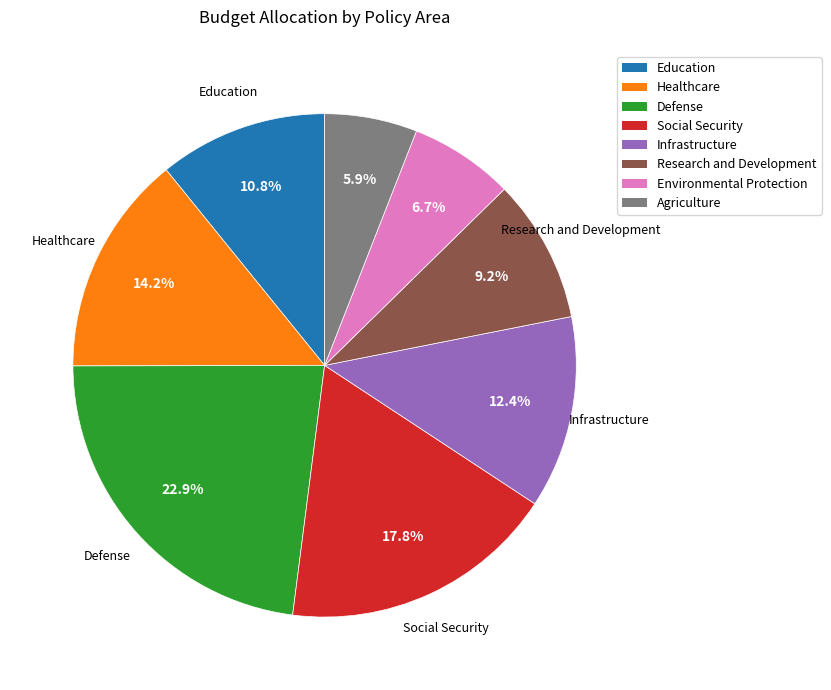

Which slice is the largest?

Defense